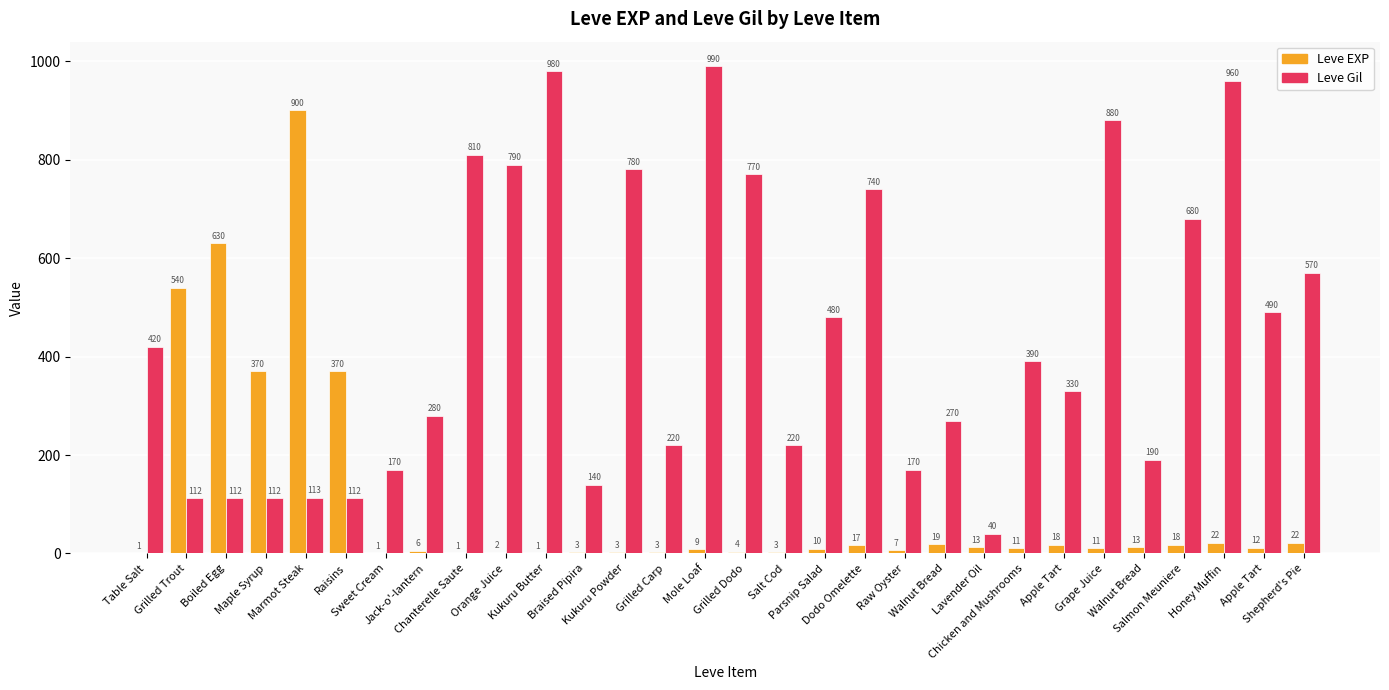

Which series has the widest spread of values?

Leve Gil